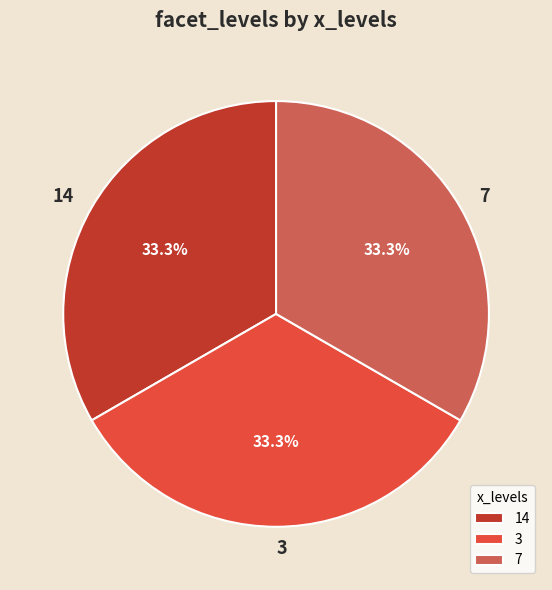

What is the total percentage of 3 and 7?

66.7%